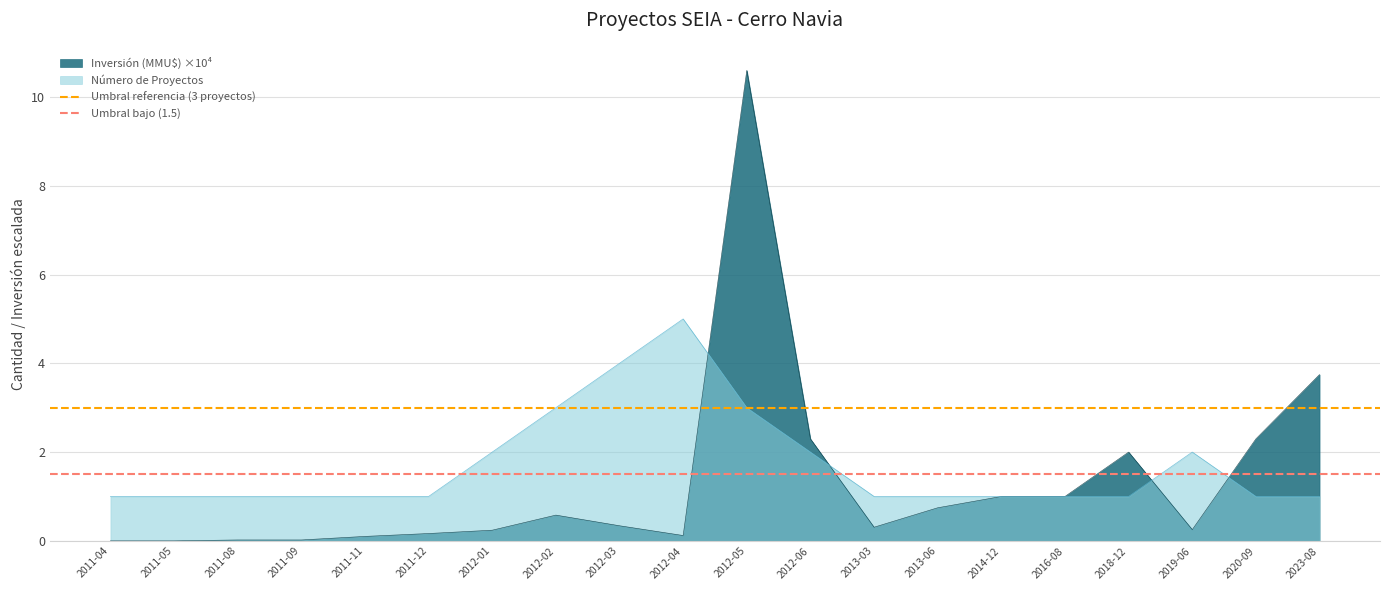

What is the approximate value of Umbral referencia (3 proyectos) at 2011-04?

3.0